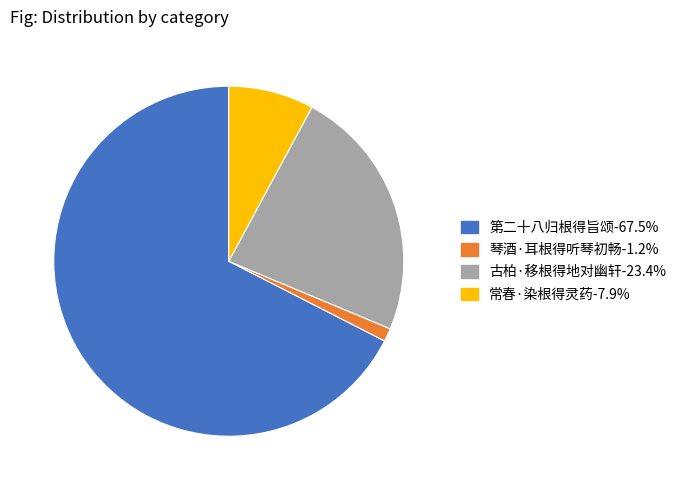

Does any single category account for the majority?

Yes